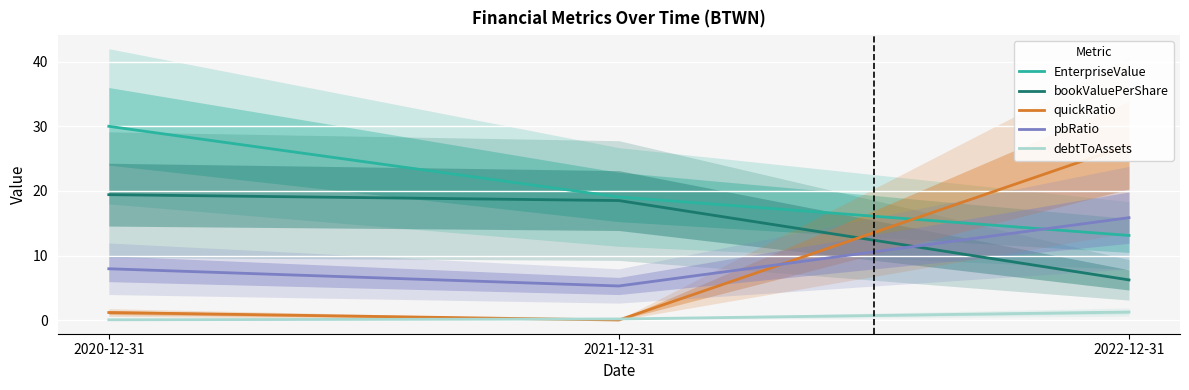

What position from the left is 2022-12-31?

3